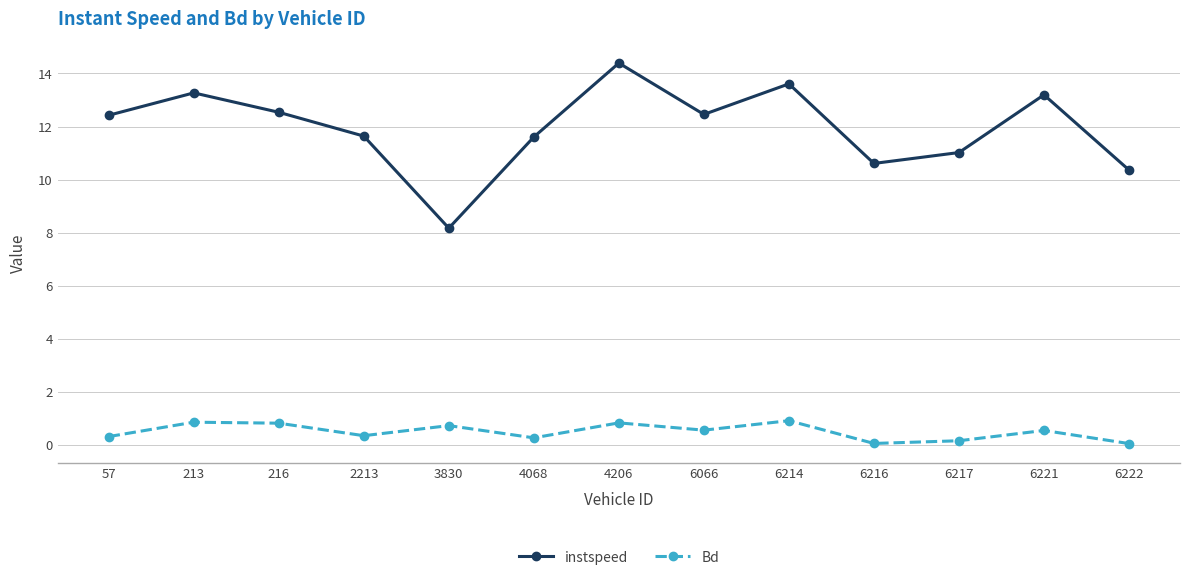

At which category is the sum across all series the highest?

4206